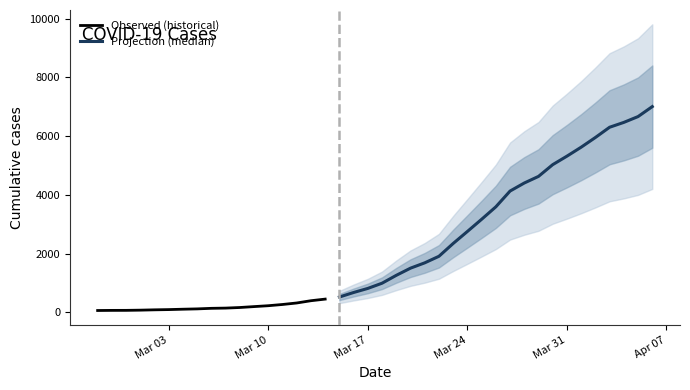

The chart shows a value of 166 at 2020-03-08. True or false?

True